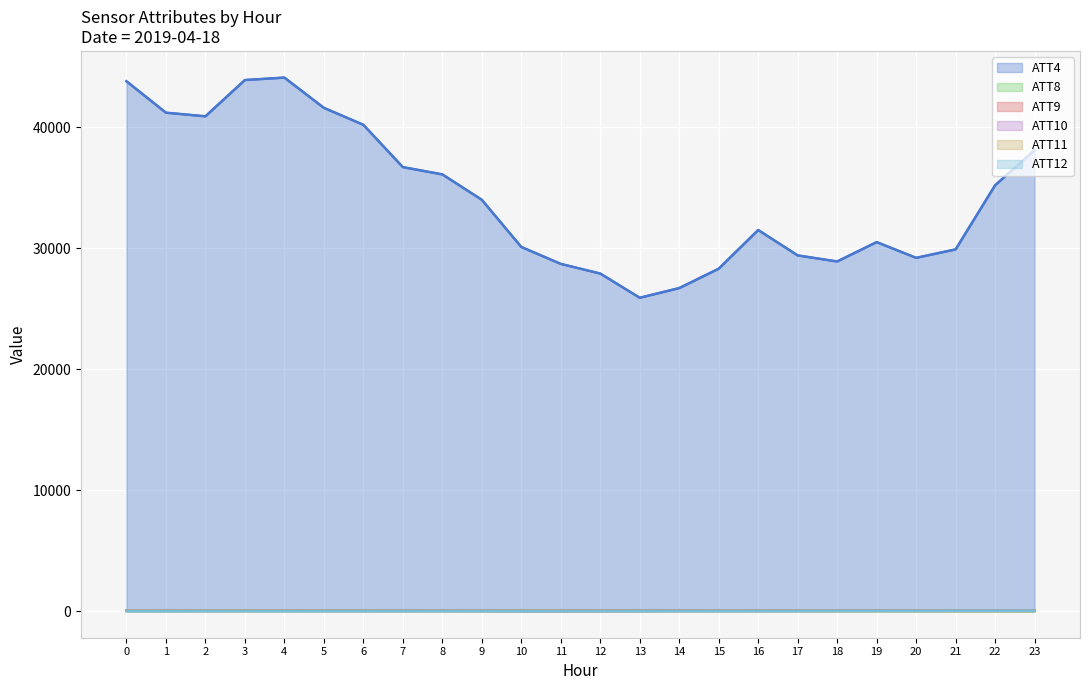

Reading left to right, what are all the values shown in this chart?

ATT4: 0=43800.0	1=41200.0	2=40900.0	3=43900.0	4=44100.0	5=41600.0	6=40200.0	7=36700.0	8=36100.0	9=34000.0	10=30100.0	11=28700.0	12=27900.0	13=25900.0	14=26700.0	15=28300.0	16=31500.0	17=29400.0	18=28900.0	19=30500.0	20=29200.0	21=29900.0	22=35200.0	23=38100.0
ATT8: 0=7.0	1=7.2	2=8.4	3=8.8	4=8.7	5=8.0	6=8.6	7=8.4	8=7.3	9=5.5	10=5.8	11=5.8	12=8.1	13=6.9	14=16.0	15=14.3	16=11.1	17=11.1	18=11.8	19=11.4	20=7.9	21=8.7	22=8.2	23=5.9
ATT9: 0=35.2	1=36.8	2=38.0	3=37.1	4=35.5	5=34.0	6=31.9	7=29.6	8=29.1	9=28.3	10=27.1	11=24.4	12=28.0	13=28.8	14=29.6	15=23.3	16=22.4	17=25.0	18=20.0	19=20.2	20=19.5	21=19.4	22=18.1	23=18.3
ATT10: 0=14.8	1=13.9	2=17.0	3=20.6	4=19.6	5=18.2	6=13.6	7=13.7	8=13.7	9=13.0	10=5.4	11=3.4	12=7.9	13=10.9	14=11.9	15=12.8	16=15.0	17=16.7	18=21.9	19=25.1	20=25.6	21=30.9	22=30.0	23=32.4
ATT11: 0=32.3	1=33.7	2=36.0	3=34.9	4=34.4	5=33.7	6=31.0	7=28.7	8=27.3	9=27.2	10=24.3	11=19.5	12=19.5	13=19.4	14=19.9	15=19.6	16=21.9	17=19.8	18=20.6	19=21.4	20=20.8	21=21.5	22=17.9	23=15.9
ATT12: 0=8.7	1=7.6	2=9.3	3=9.6	4=7.4	5=10.1	6=10.9	7=12.8	8=11.6	9=10.6	10=7.2	11=7.0	12=6.8	13=7.1	14=10.6	15=11.0	16=13.9	17=15.6	18=17.5	19=19.1	20=19.0	21=23.9	22=24.8	23=27.1